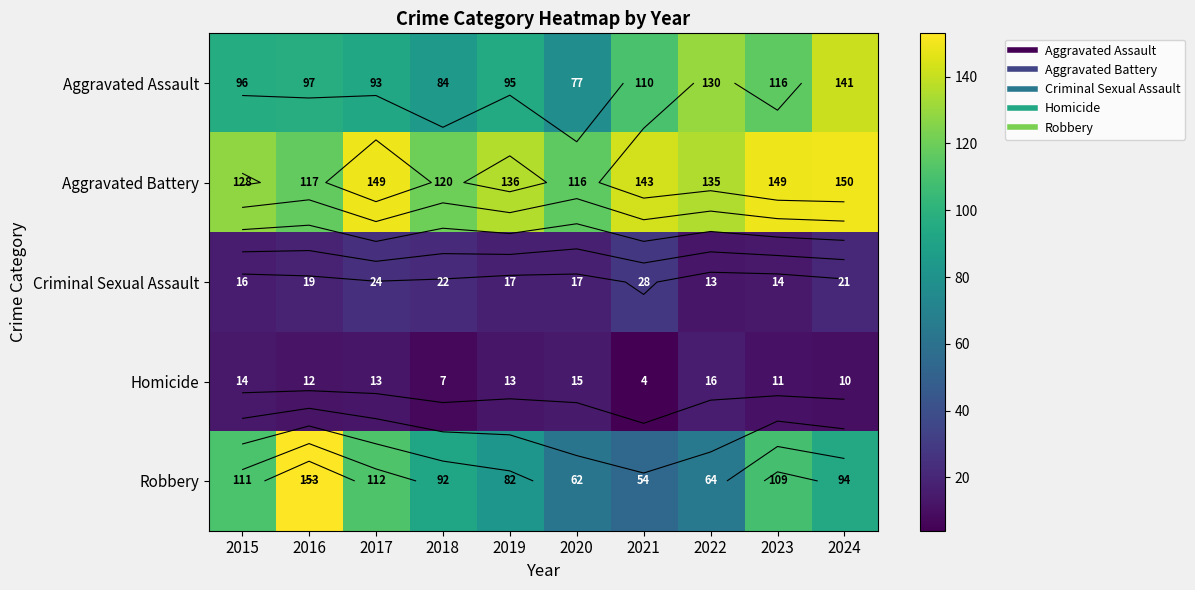

How many data points in Homicide are above 13?

3